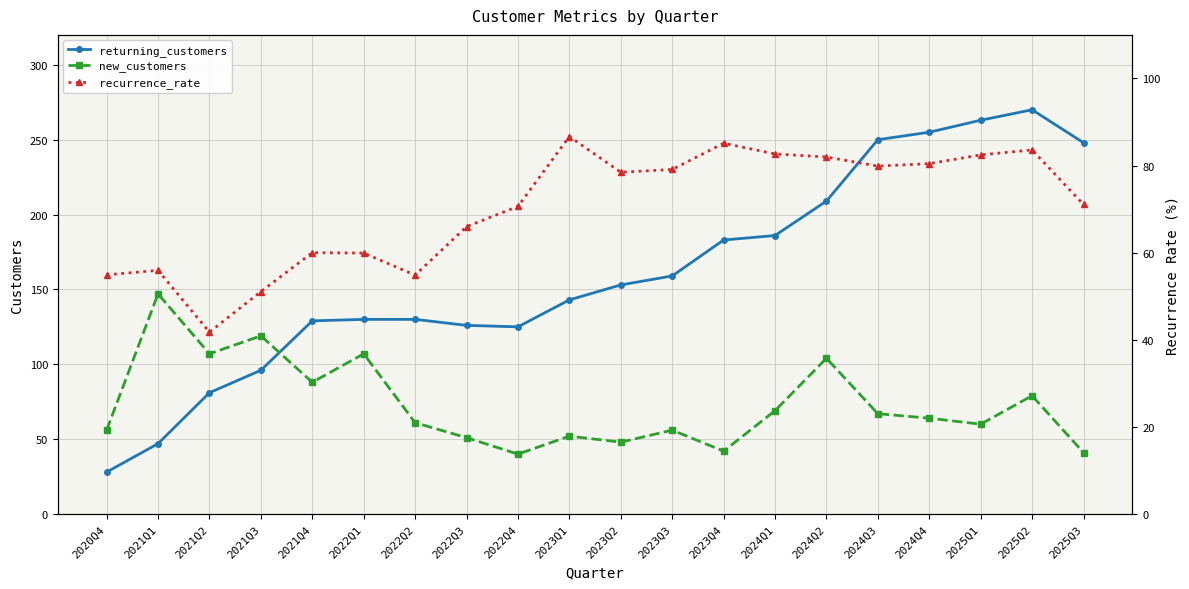

What is the sum of the returning_customers values at 2021Q3 and 2021Q2?

177